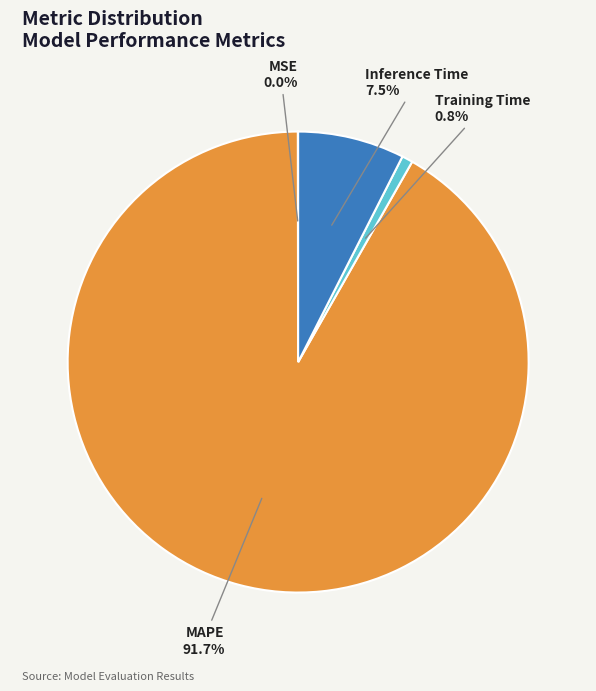

What is the largest slice in the pie chart?

MAPE